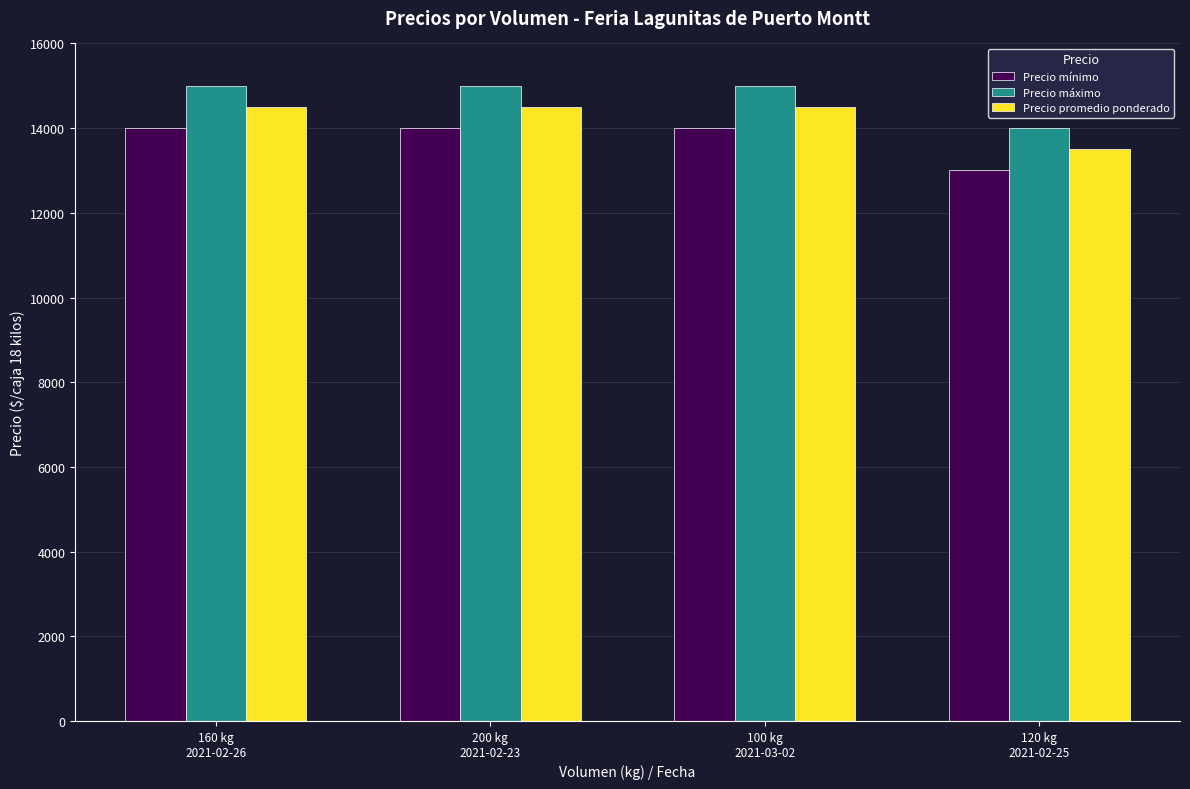

What position from the left is 160 kg
2021-02-26?

1